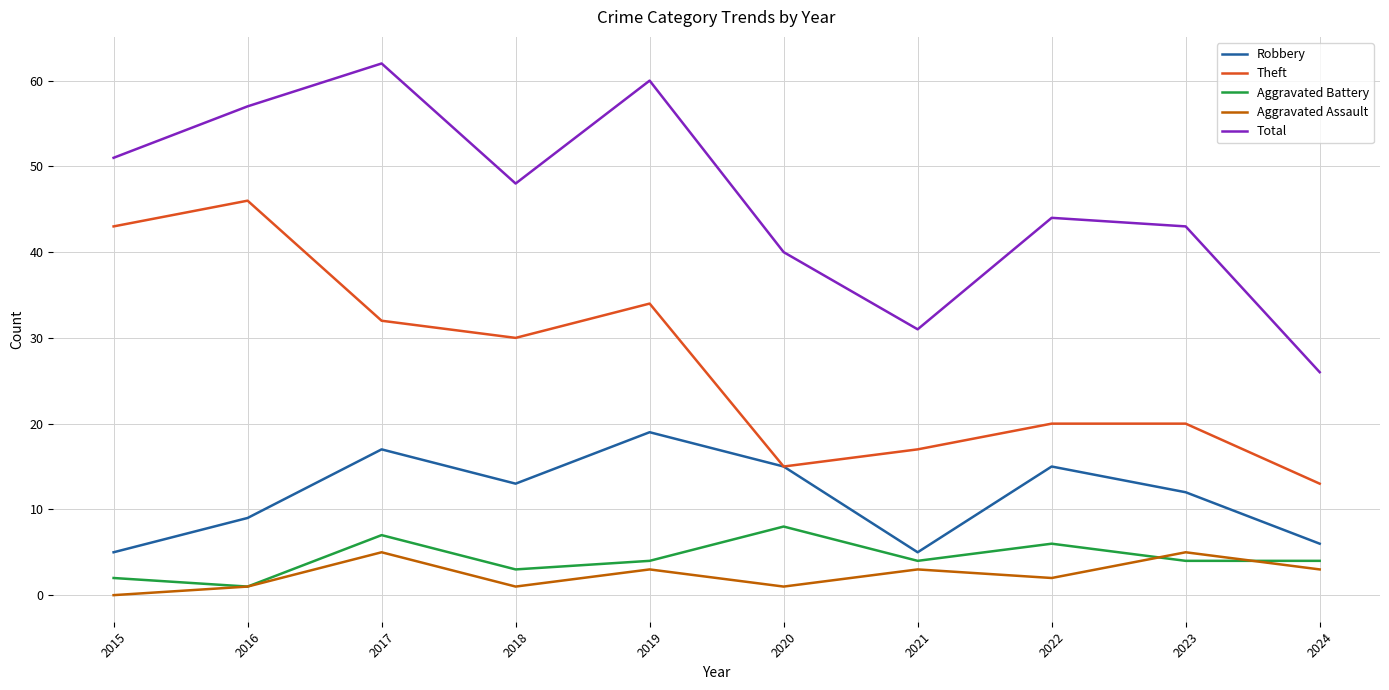

What is the lowest value of the Theft series?

13